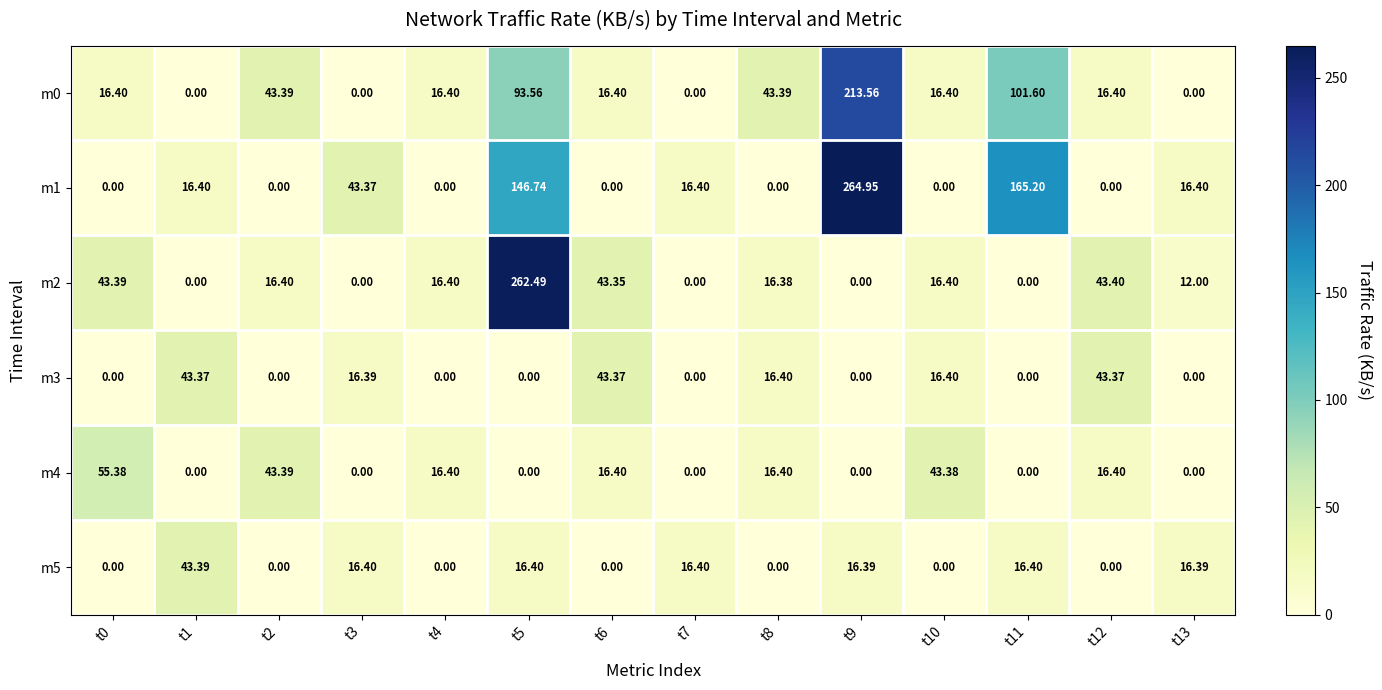

Is the value of m0 at t4 greater than the value of m2 at t5?

No